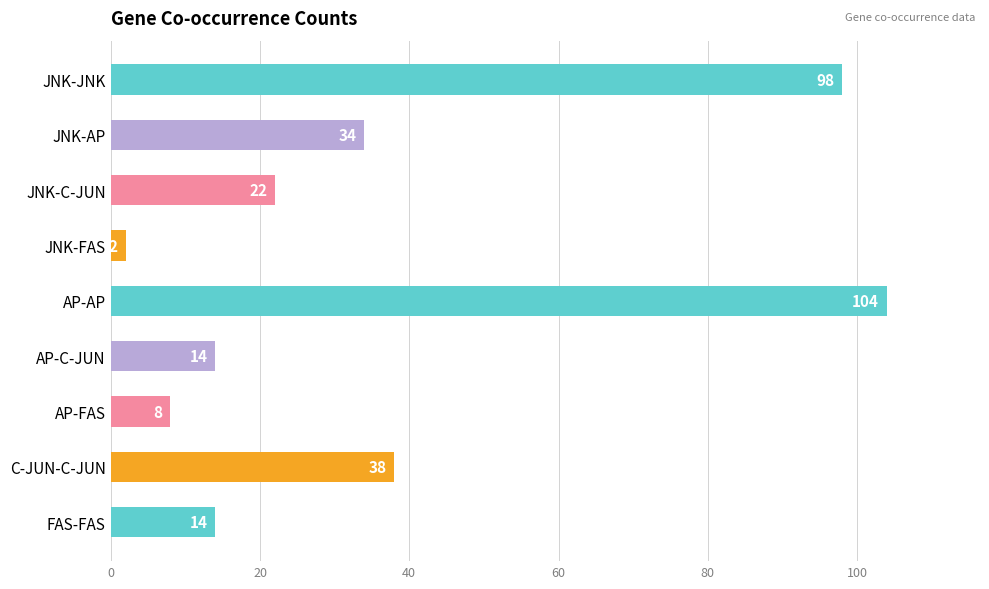

Which has a higher value, C-JUN-C-JUN or JNK-C-JUN?

C-JUN-C-JUN